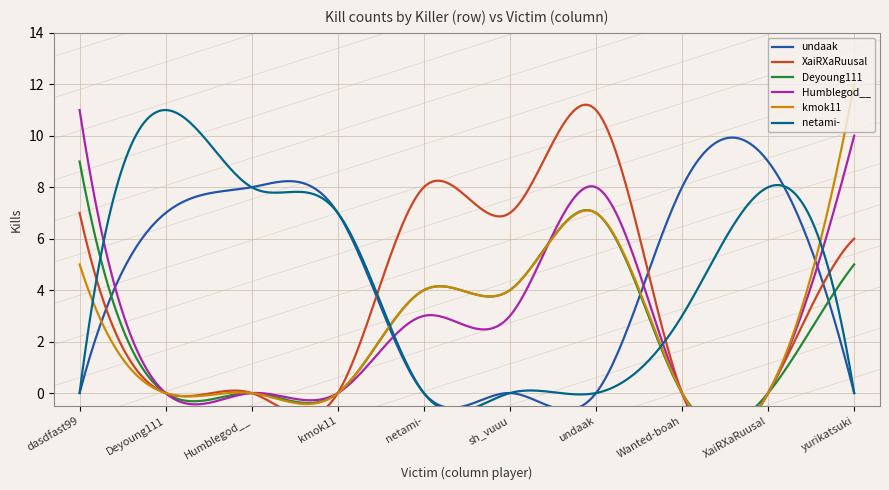

What is the sum of the XaiRXaRuusal values at XaiRXaRuusal and netami-?

8